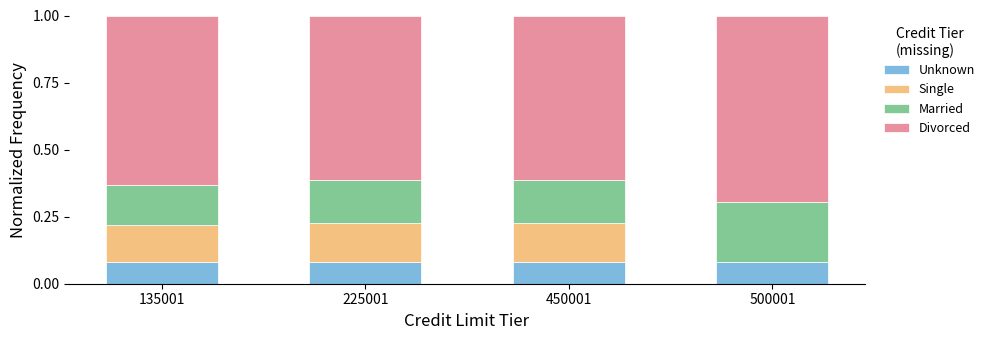

The value of Unknown at 450001 is 0.0. True or false?

False